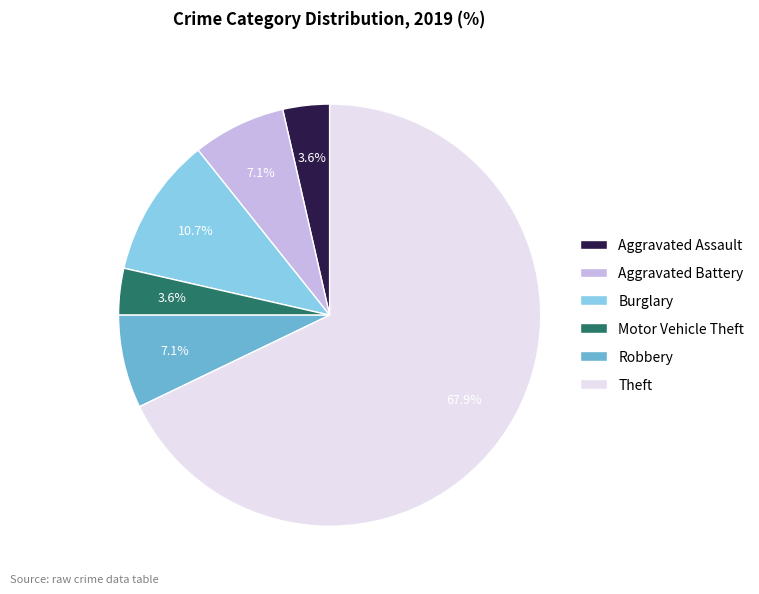

The Burglary slice represents 11% of the pie. True or false?

True